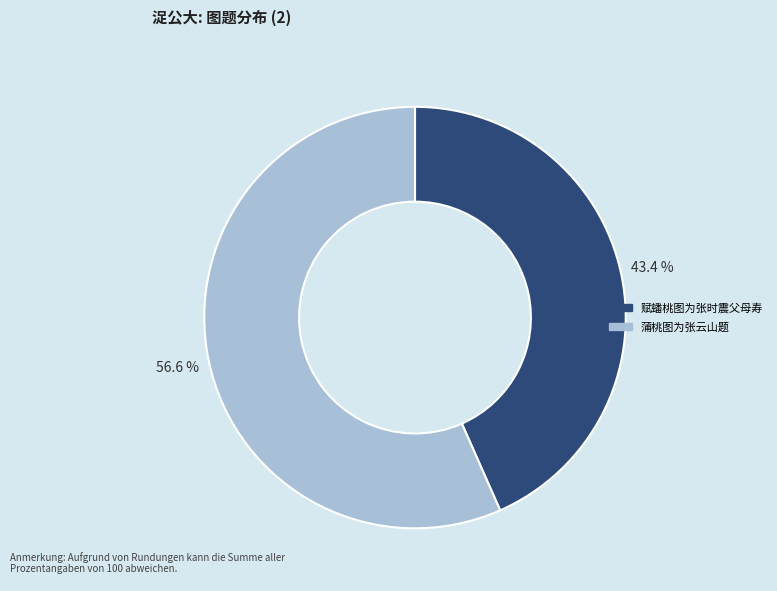

To the nearest percent, what percentage of the pie is 蒲桃图为张云山题?

57%